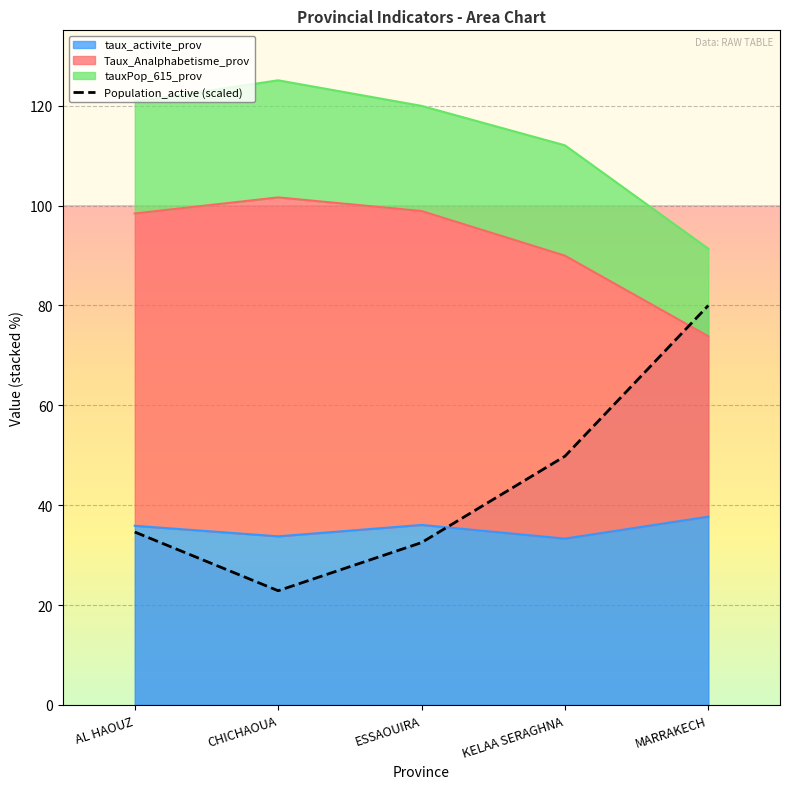

At which category does the data reach its first local valley?

CHICHAOUA